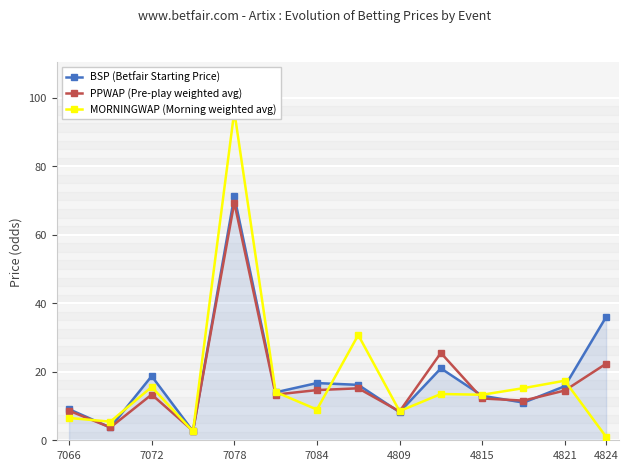

The BSP (Betfair Starting Price) series shows 13.0 at 4815. True or false?

True